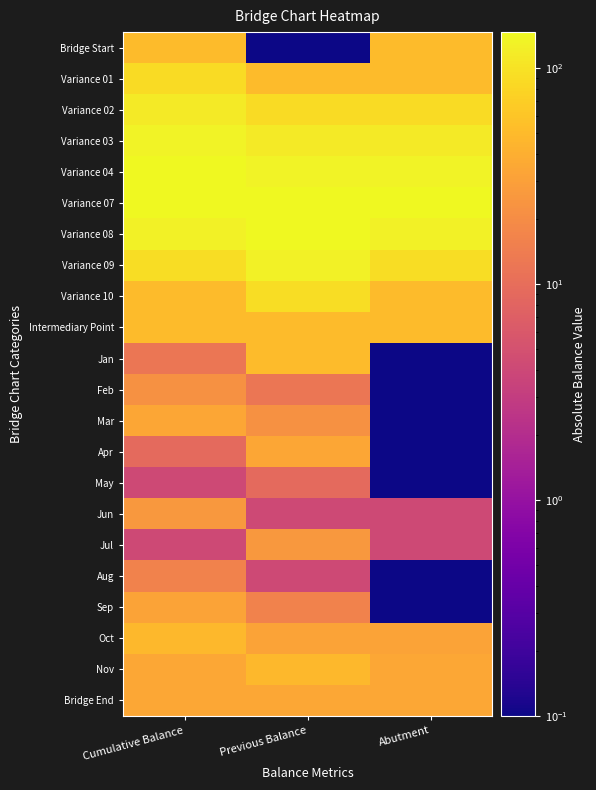

Reading left to right, extract all data points from this chart.

Bridge Start: Cumulative Balance=50.1	Previous Balance=0.1	Abutment=50.1
Variance 01: Cumulative Balance=88.1	Previous Balance=50.1	Abutment=50.1
Variance 02: Cumulative Balance=116.1	Previous Balance=88.1	Abutment=88.1
Variance 03: Cumulative Balance=132.1	Previous Balance=116.1	Abutment=116.1
Variance 04: Cumulative Balance=146.1	Previous Balance=132.1	Abutment=132.1
Variance 07: Cumulative Balance=143.1	Previous Balance=146.1	Abutment=143.1
Variance 08: Cumulative Balance=128.1	Previous Balance=143.1	Abutment=128.1
Variance 09: Cumulative Balance=92.1	Previous Balance=128.1	Abutment=92.1
Variance 10: Cumulative Balance=50.1	Previous Balance=92.1	Abutment=50.1
Intermediary Point: Cumulative Balance=50.1	Previous Balance=50.1	Abutment=50.1
Jan: Cumulative Balance=12.1	Previous Balance=50.1	Abutment=0.1
Feb: Cumulative Balance=22.1	Previous Balance=12.1	Abutment=0.1
Mar: Cumulative Balance=34.1	Previous Balance=22.1	Abutment=0.1
Apr: Cumulative Balance=9.1	Previous Balance=34.1	Abutment=0.1
May: Cumulative Balance=4.1	Previous Balance=9.1	Abutment=0.1
Jun: Cumulative Balance=25.1	Previous Balance=4.1	Abutment=4.1
Jul: Cumulative Balance=4.1	Previous Balance=25.1	Abutment=4.1
Aug: Cumulative Balance=16.1	Previous Balance=4.1	Abutment=0.1
Sep: Cumulative Balance=32.1	Previous Balance=16.1	Abutment=0.1
Oct: Cumulative Balance=47.1	Previous Balance=32.1	Abutment=32.1
Nov: Cumulative Balance=35.1	Previous Balance=47.1	Abutment=35.1
Bridge End: Cumulative Balance=35.1	Previous Balance=35.1	Abutment=35.1